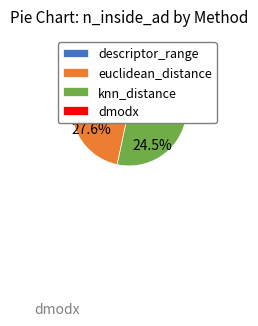

Is it true that dmodx is 29% of the pie?

True